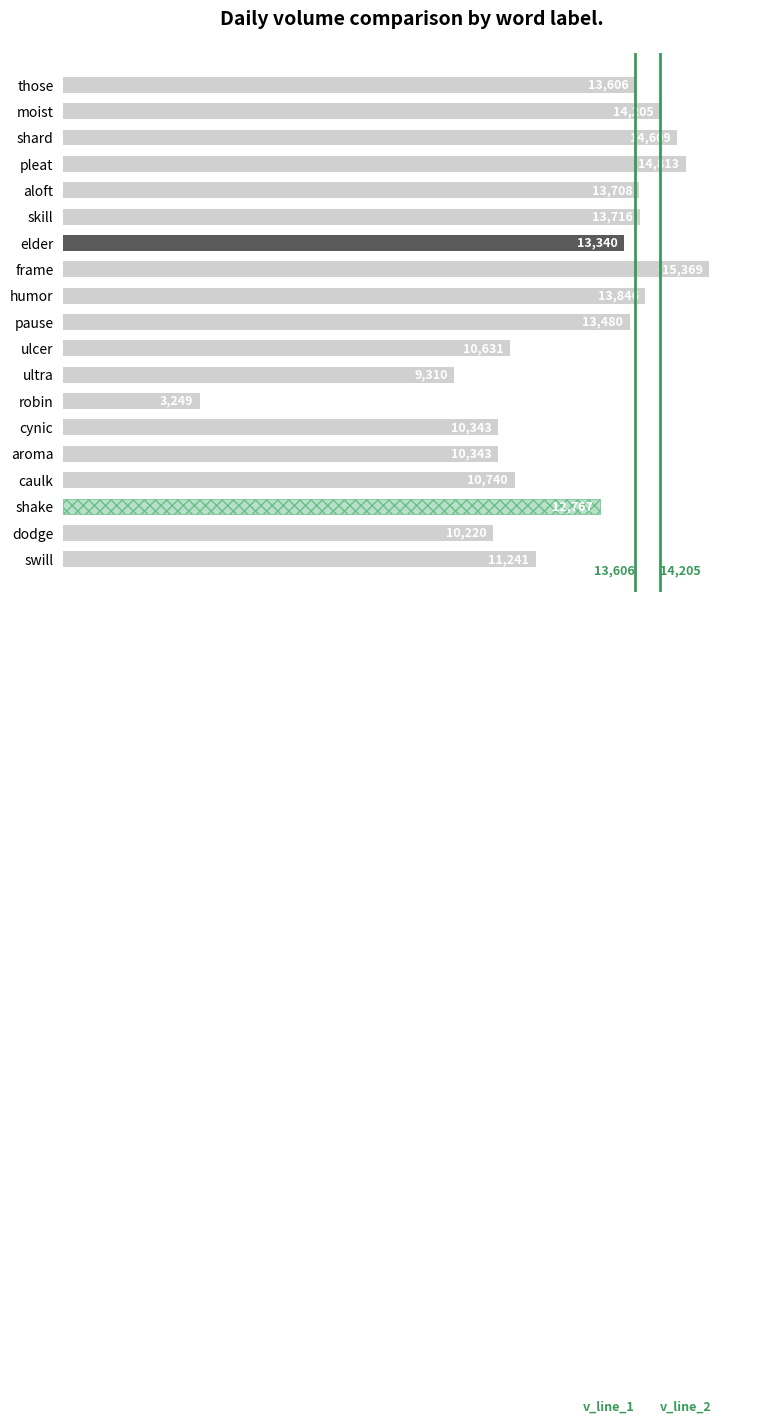

Reading top to bottom, extract all data points from this chart.

13606	14205	14609	14813	13708	13716	13340	15369	13846	13480	10631	9310	3249	10343	10343	10740	12767	10220	11241